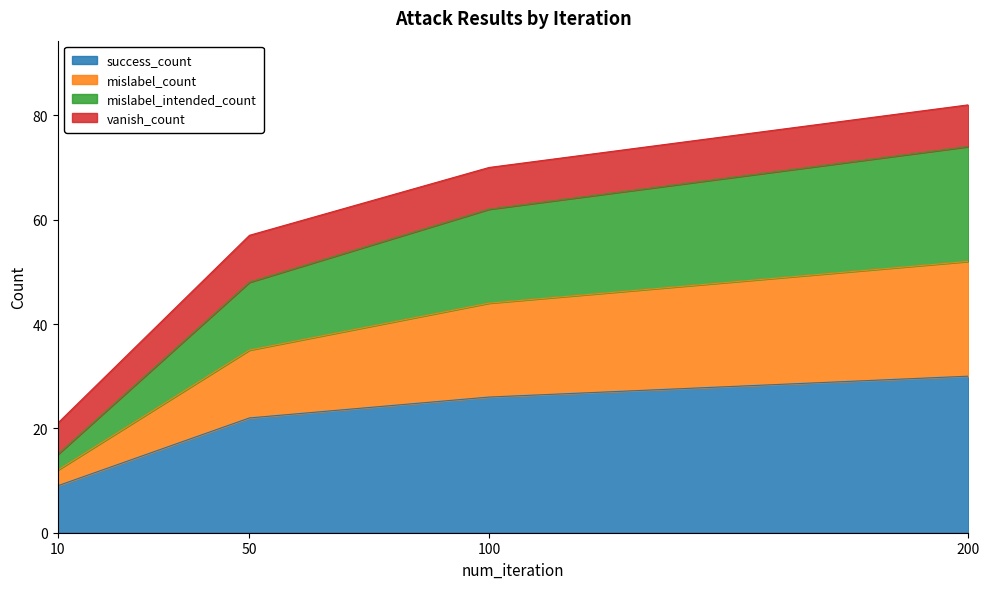

True or false: mislabel_count and mislabel_intended_count intersect in this chart.

False